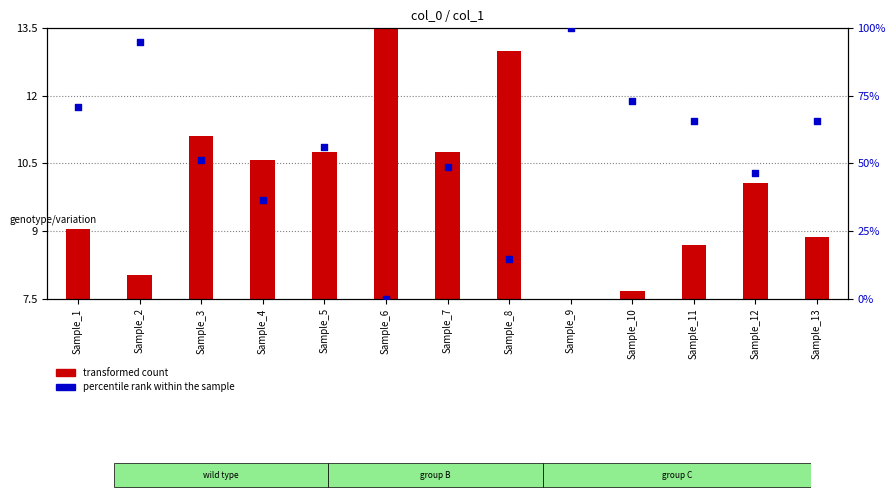

At which category is the sum across all series the highest?

Sample_9